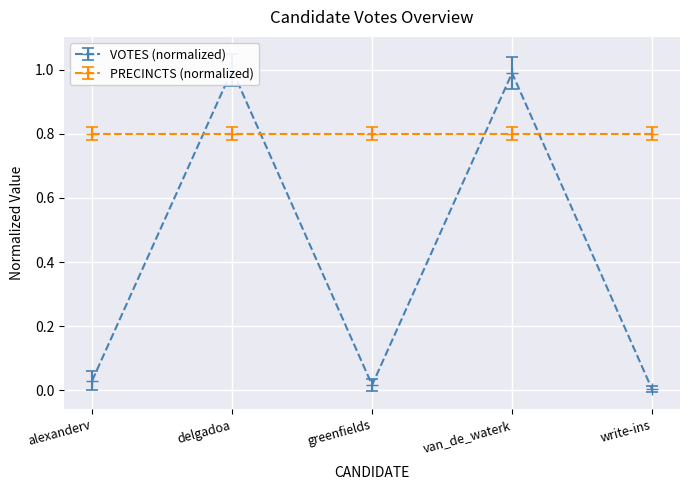

True or false: the data shows 0.0 at write-ins.

False